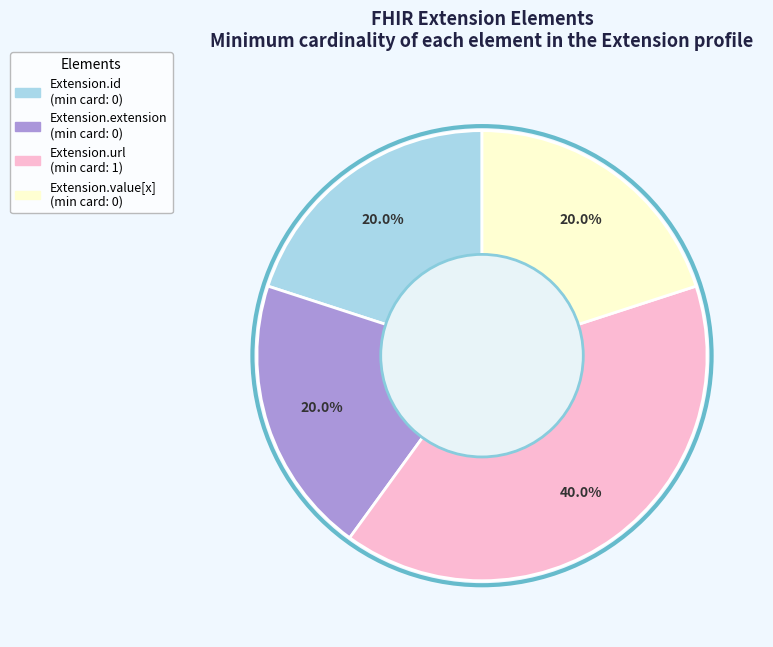

To the nearest percent, what is the average slice percentage?

25%